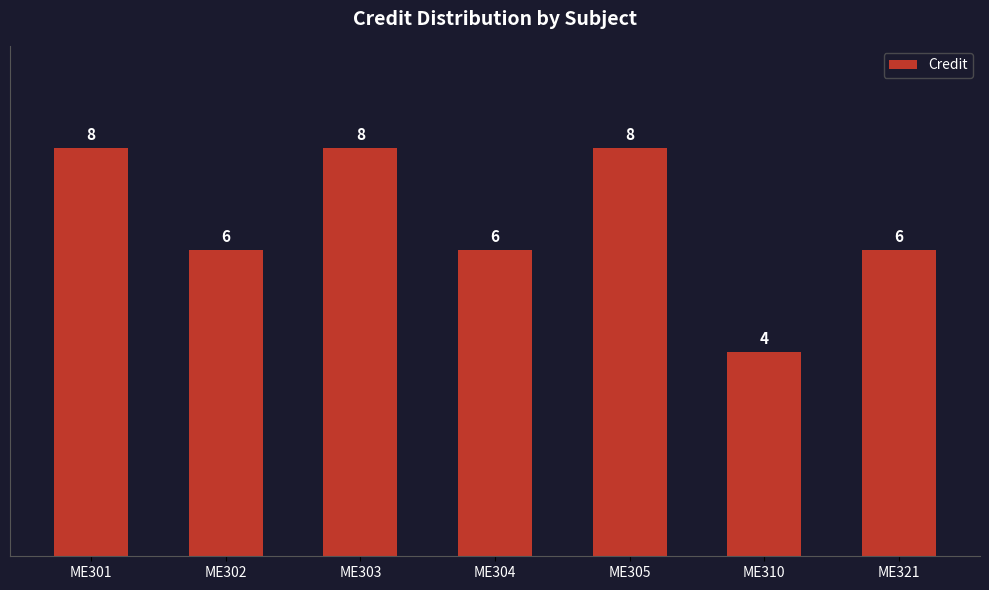

What value does the data have at ME321?

6